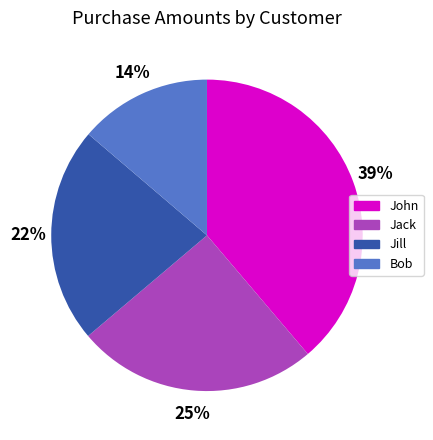

To the nearest percent, what is the average slice percentage?

25%